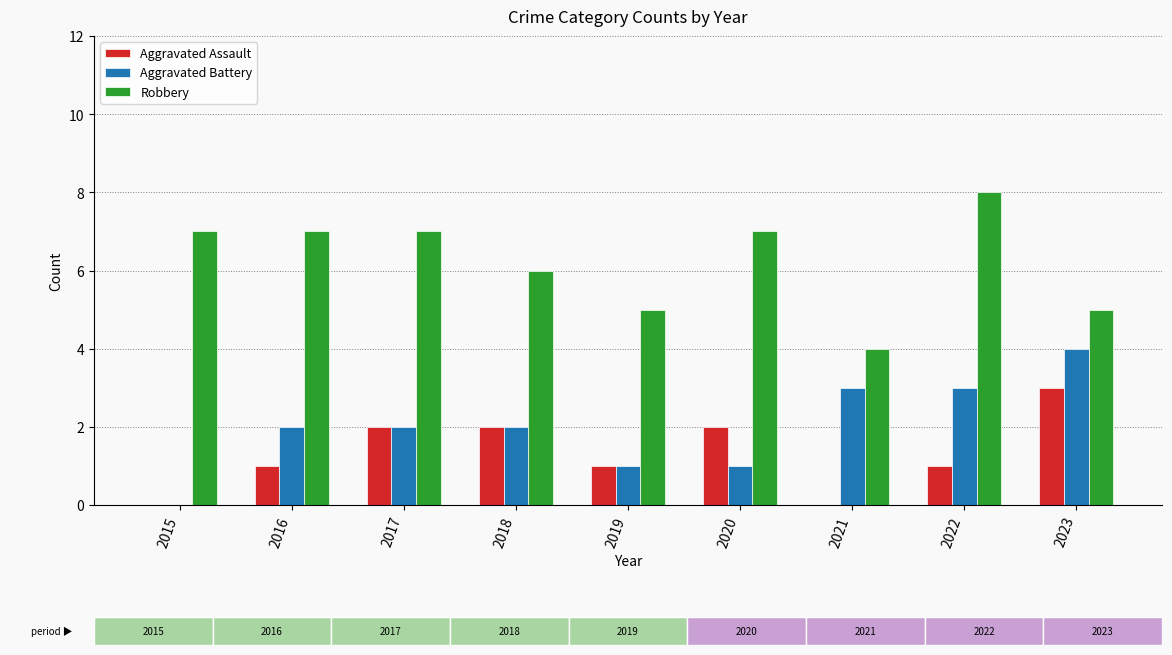

The Robbery series shows 5 at 2020. True or false?

False